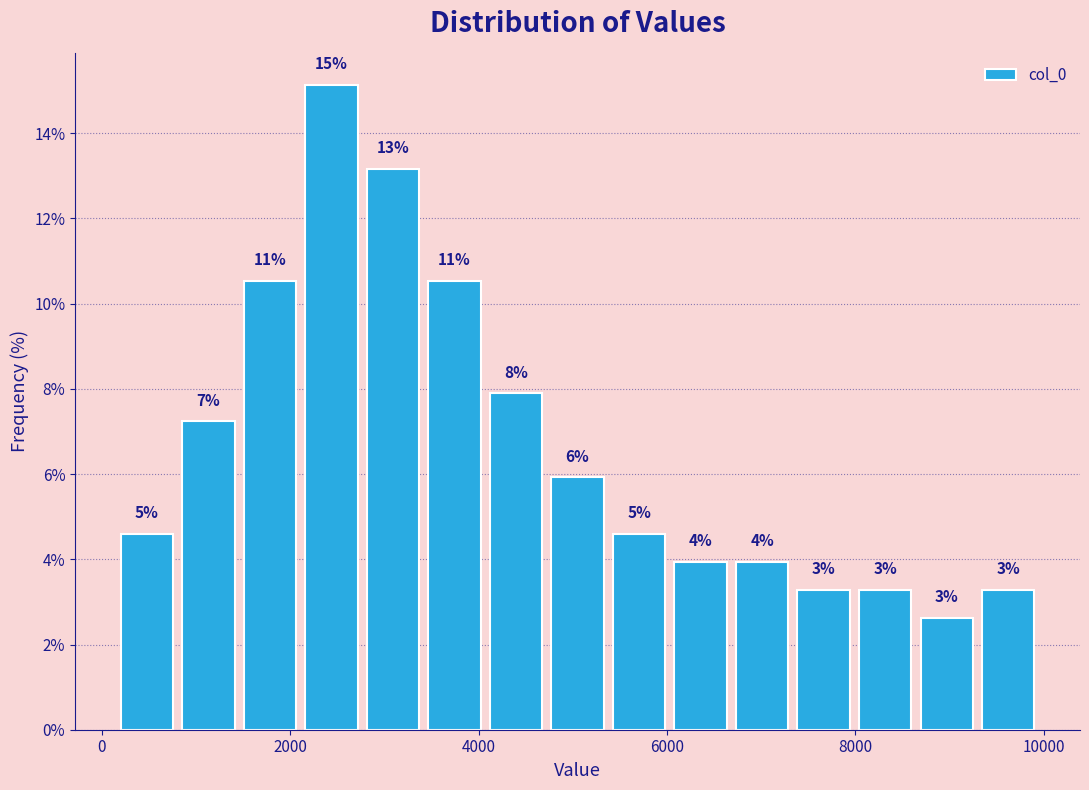

Around what value on the x-axis is the tallest bar? Give the approximate position of its centre, as read against the axis.

2400